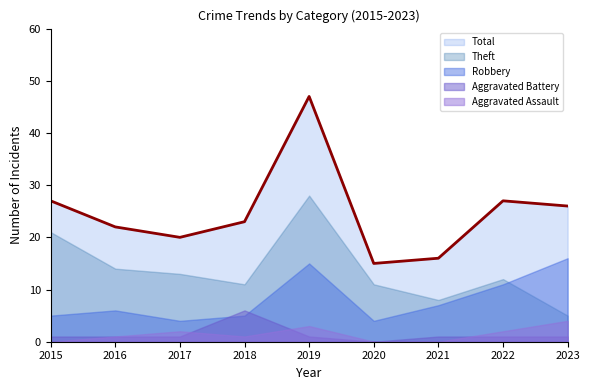

What is the total value across all series at 2016?

44